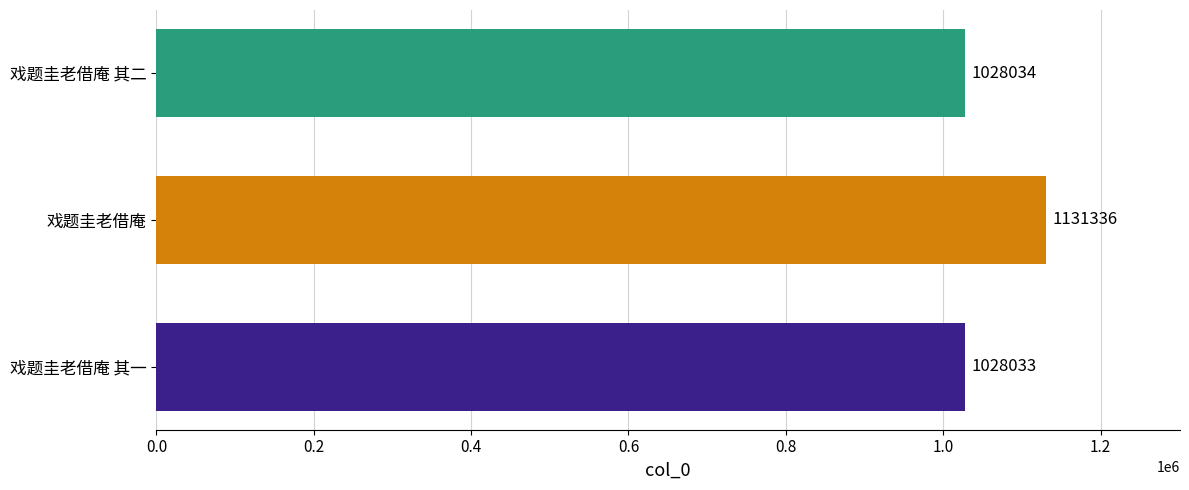

Are the bars horizontal?

Yes